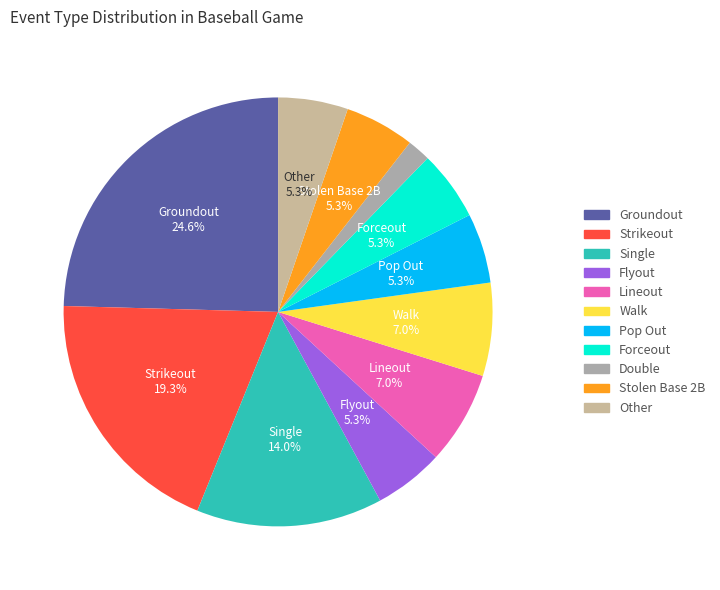

What is the largest slice in the pie chart?

Groundout